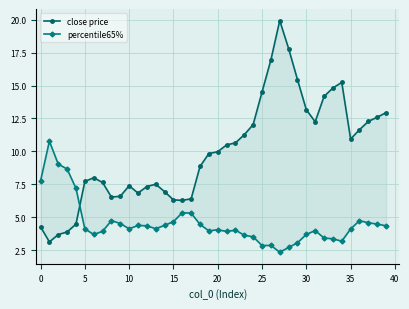

How many values in the close price series are below 9?

19